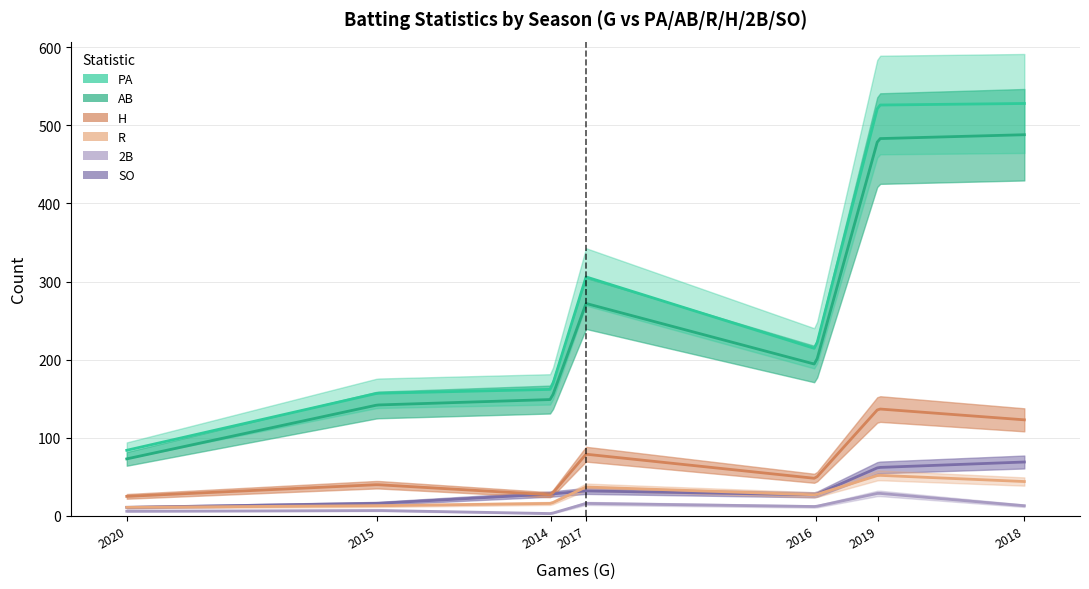

What is the difference between the highest and lowest values at 2015?

150